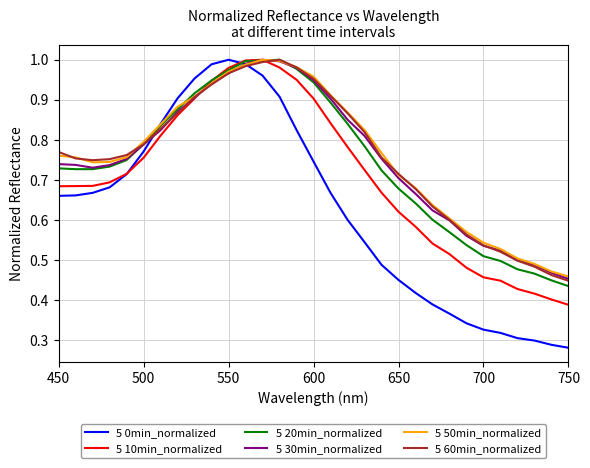

Which series has the largest range (max minus min)?

5 0min_normalized